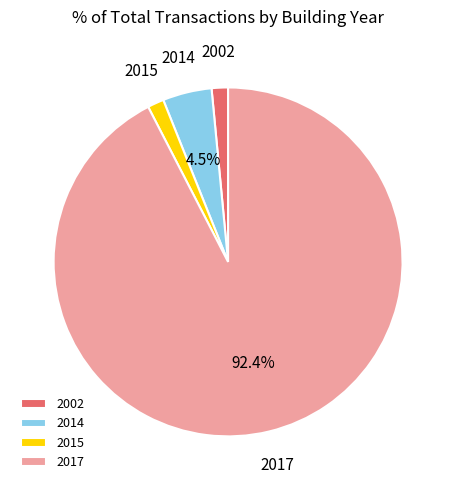

How many segments does this pie chart have?

4